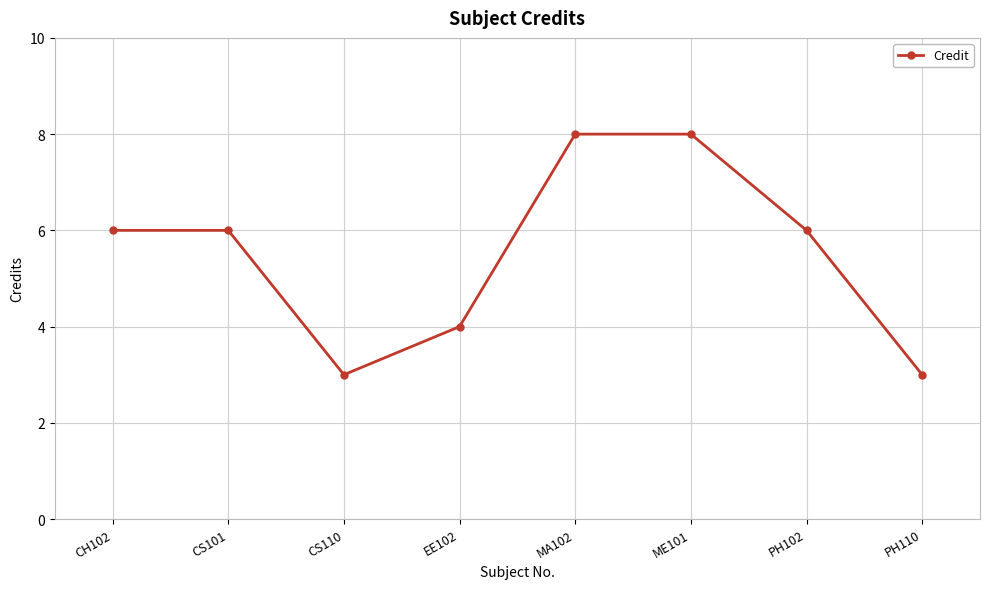

Does the chart display data point markers on the line(s)?

Yes